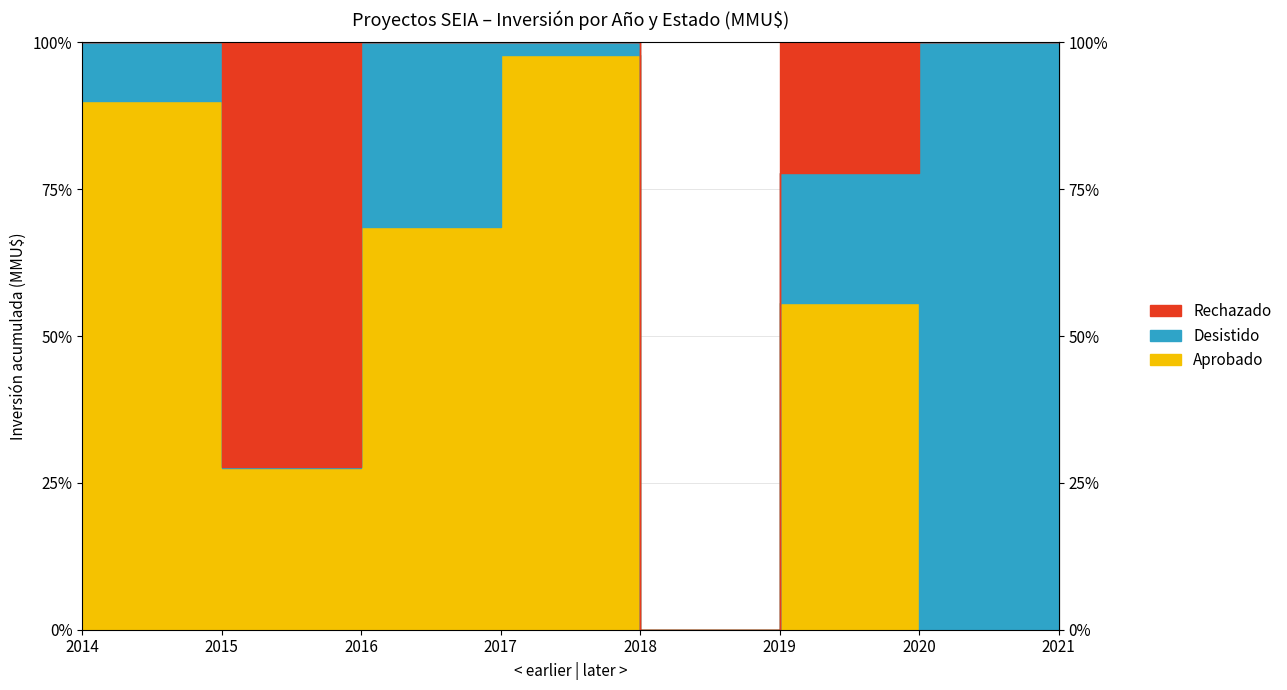

Rank the categories by Desistido value from highest to lowest.

2016, 2019, 2021, 2014, 2017, 2020, 2015, 2018